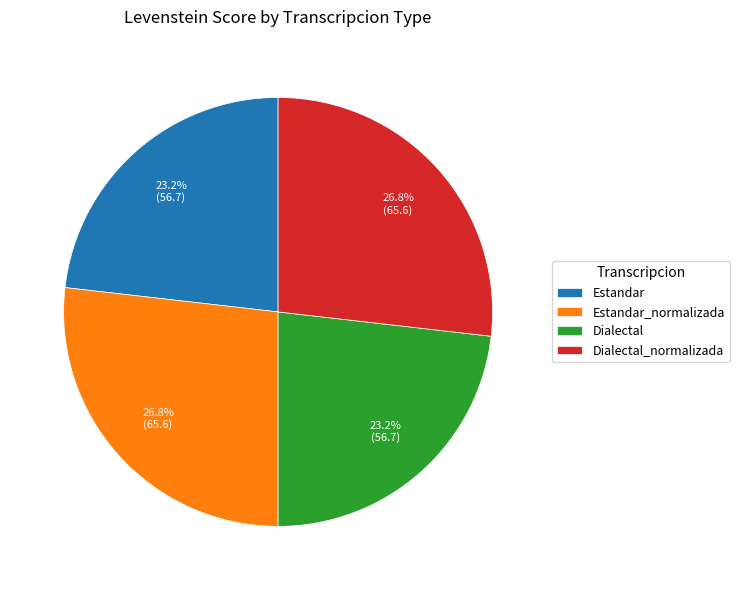

Combined, do Estandar_normalizada and Dialectal_normalizada account for over 50%?

Yes